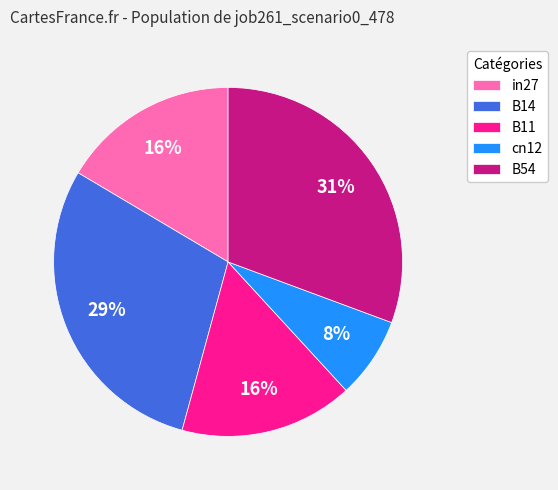

Is there a majority slice in this chart?

No